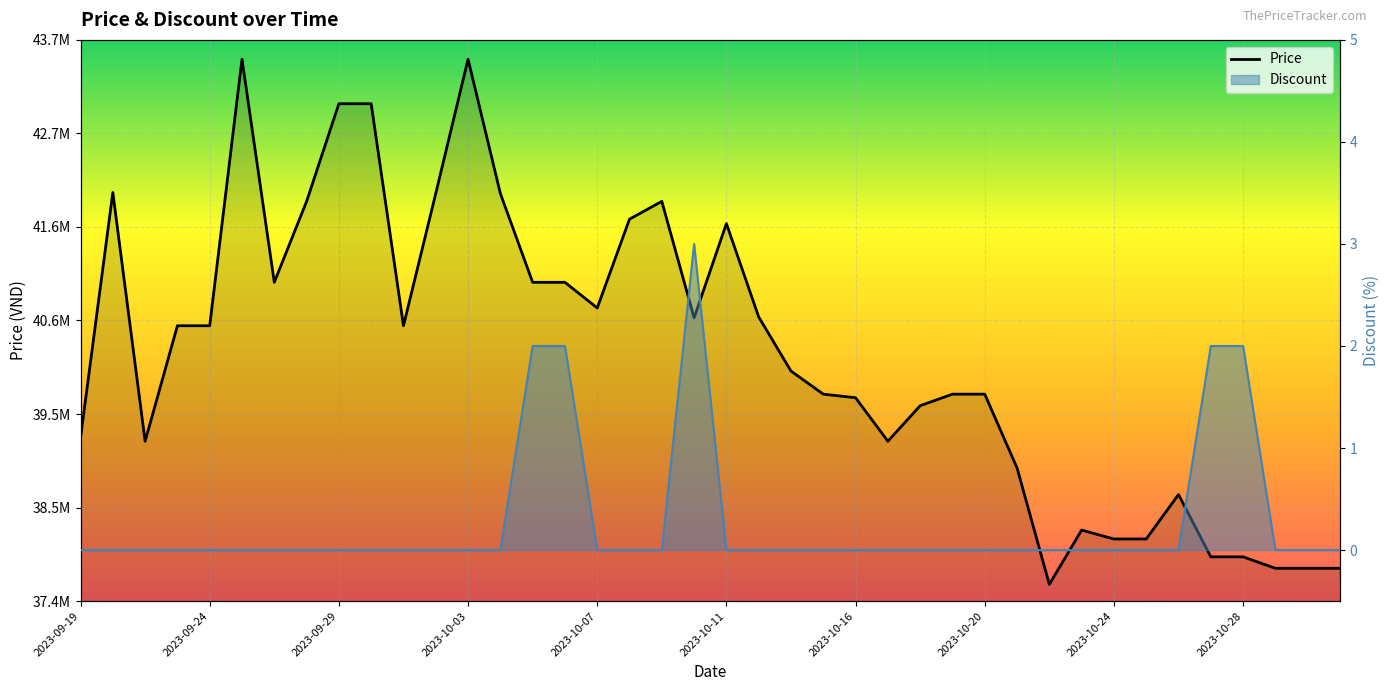

How many positive values does the Discount series have?

5